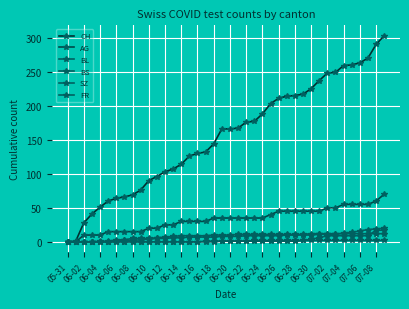

How many lines are shown in the chart?

6